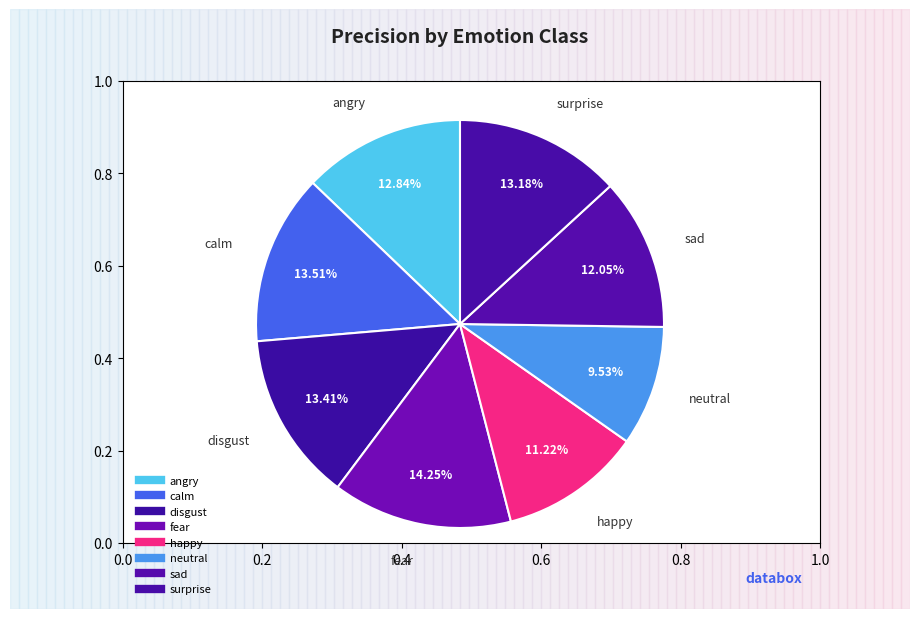

How much of the chart is everything except neutral?

90.5%